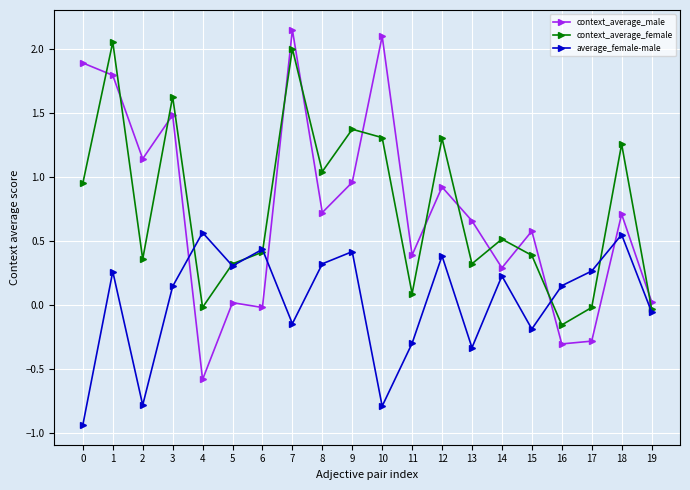

Is it true that context_average_male equals 0.1 at 11?

False